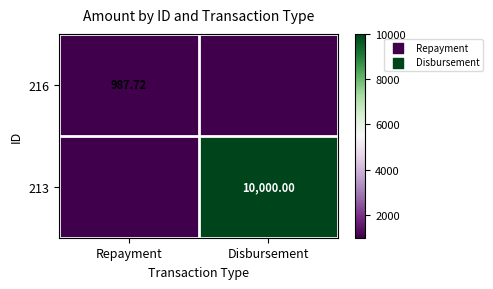

True or false: 216 has a value of 0.0 at Disbursement.

True